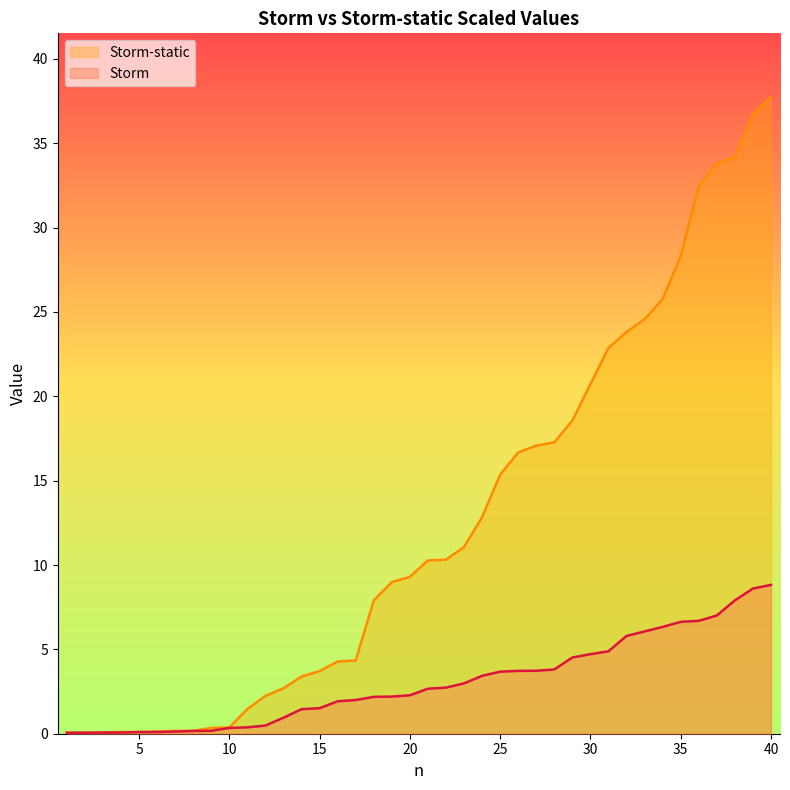

At which category is the sum across all series the highest?

40